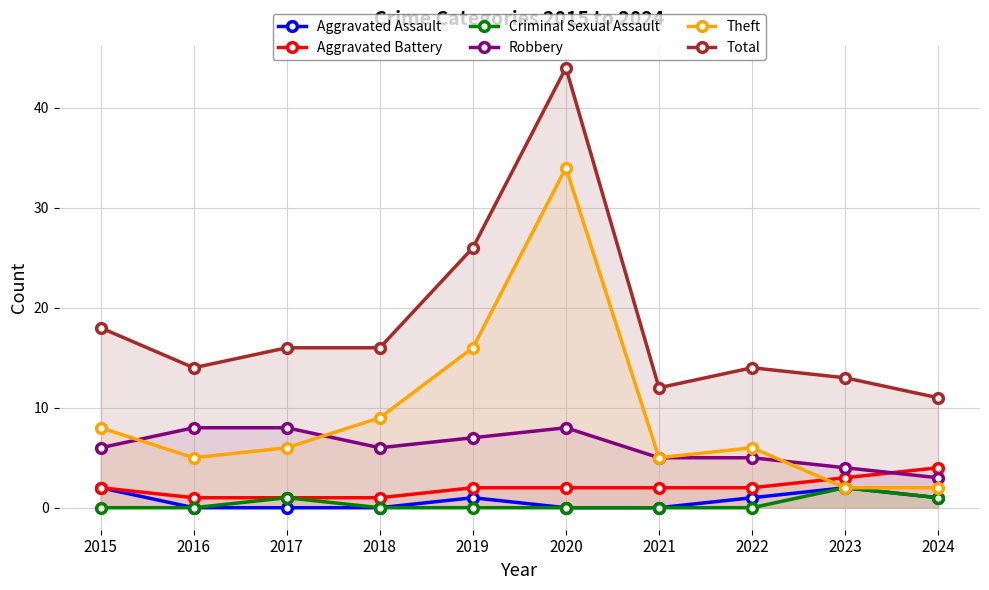

Which series has the largest total across all categories?

Total